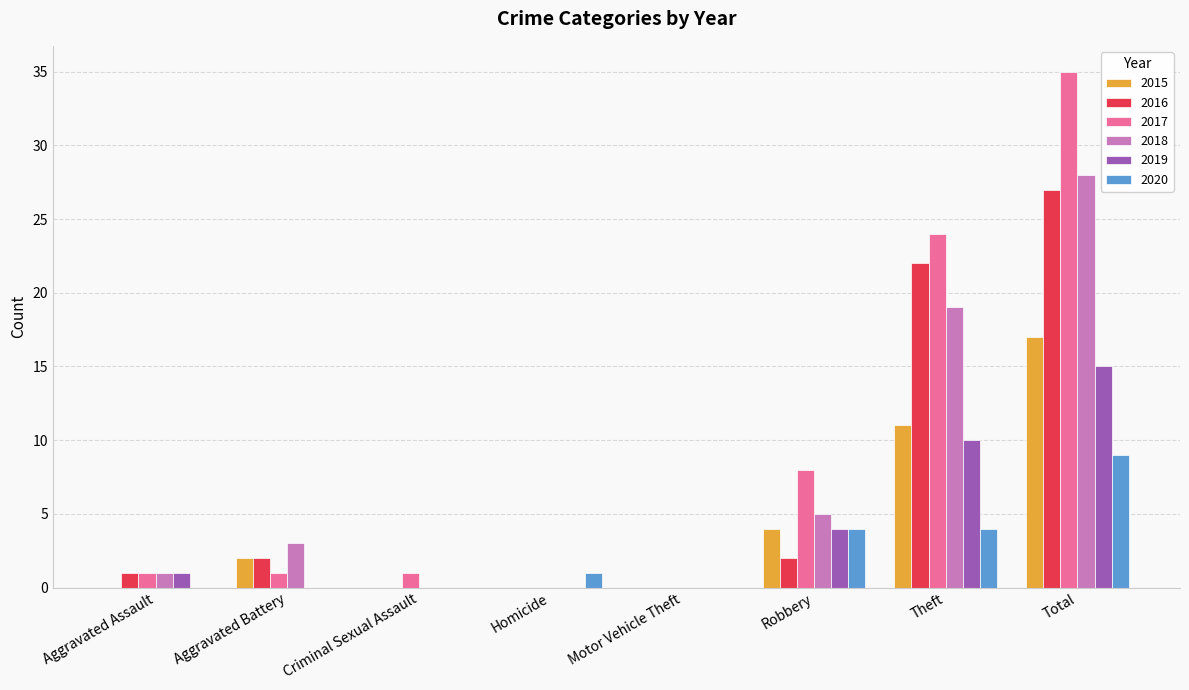

Reading right to left, extract all data points from this chart.

2015: 17	11	4	0	0	0	2	0
2016: 27	22	2	0	0	0	2	1
2017: 35	24	8	0	0	1	1	1
2018: 28	19	5	0	0	0	3	1
2019: 15	10	4	0	0	0	0	1
2020: 9	4	4	0	1	0	0	0